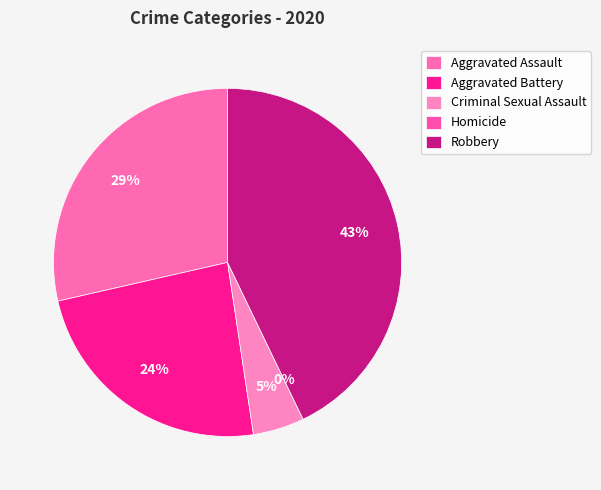

Is there any slice that represents more than half of the pie?

No